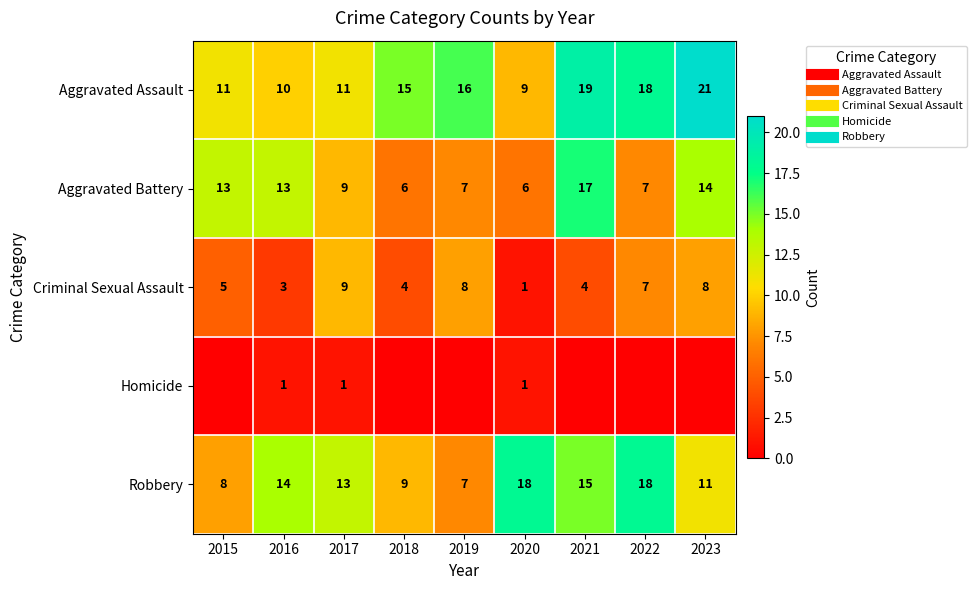

List the labels in order of Aggravated Assault value, largest first.

2023, 2021, 2022, 2019, 2018, 2015, 2017, 2016, 2020